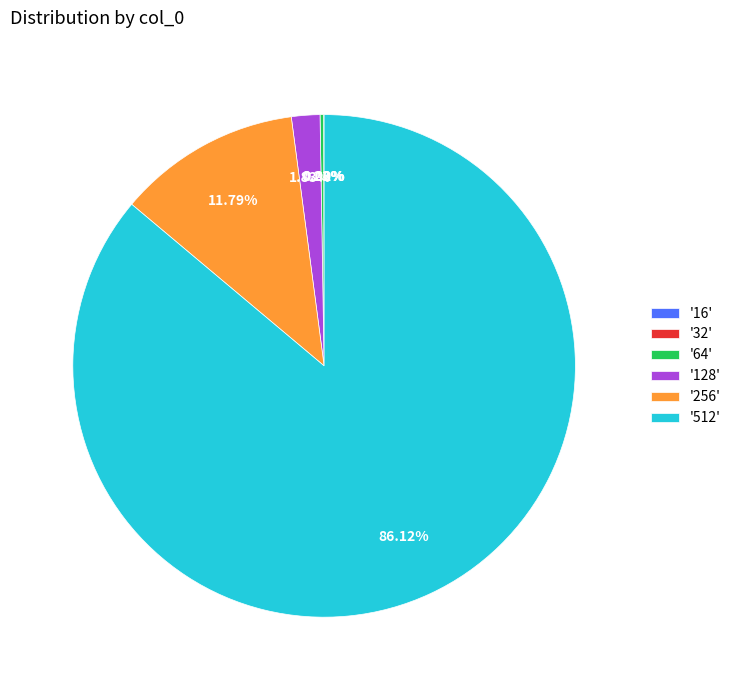

What is the majority slice?

'512'